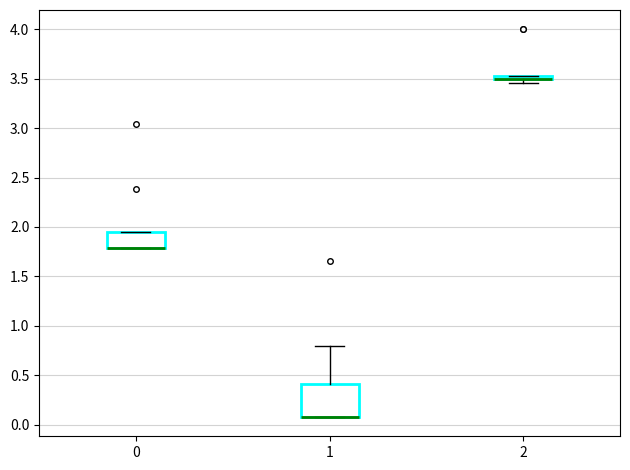

Which box is the tallest, from its lower edge to its upper edge?

1